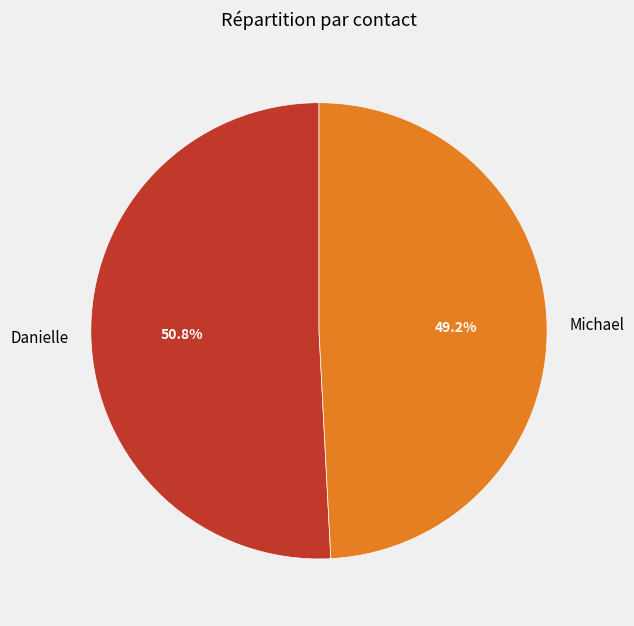

How much of the chart is everything except Michael?

50.8%